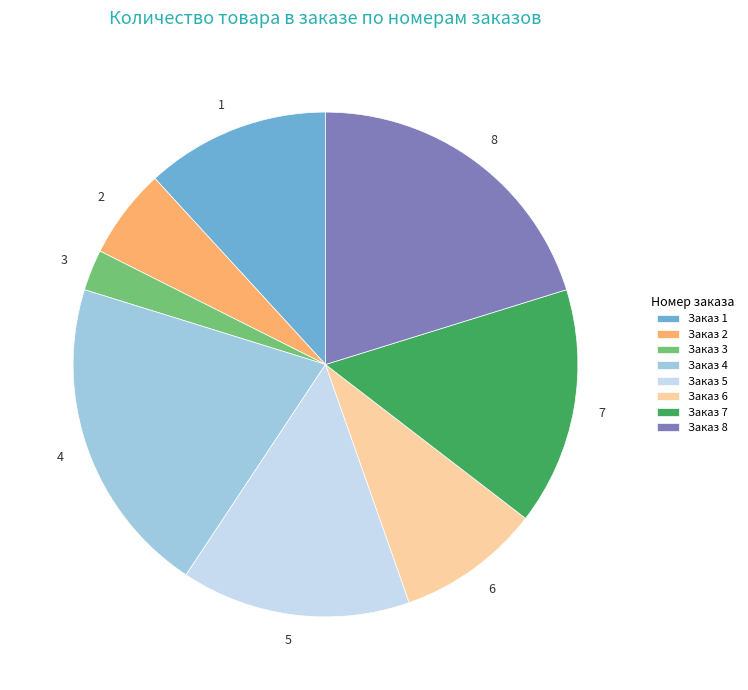

Does any single category account for the majority?

No